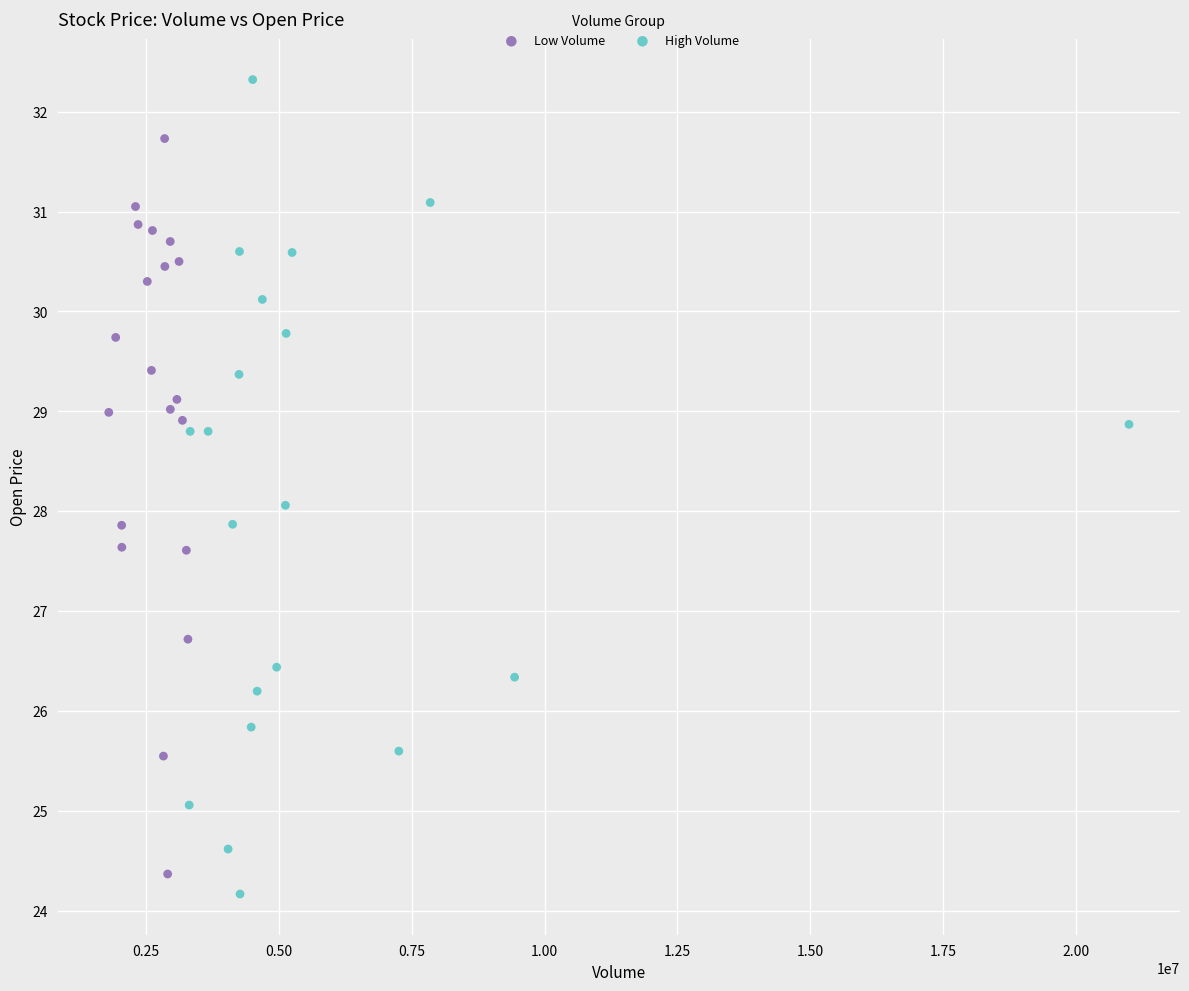

Which series reaches the maximum Y coordinate?

High Volume